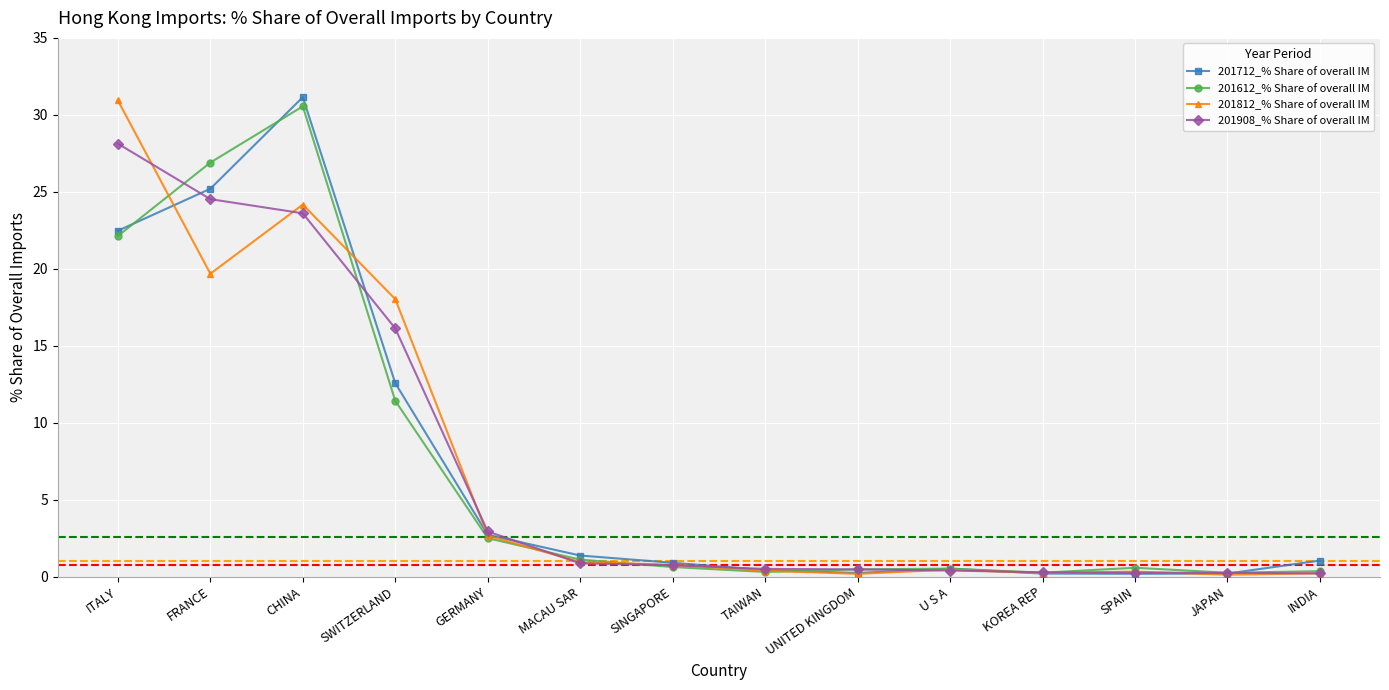

What is the total value across all series at SWITZERLAND?

58.1